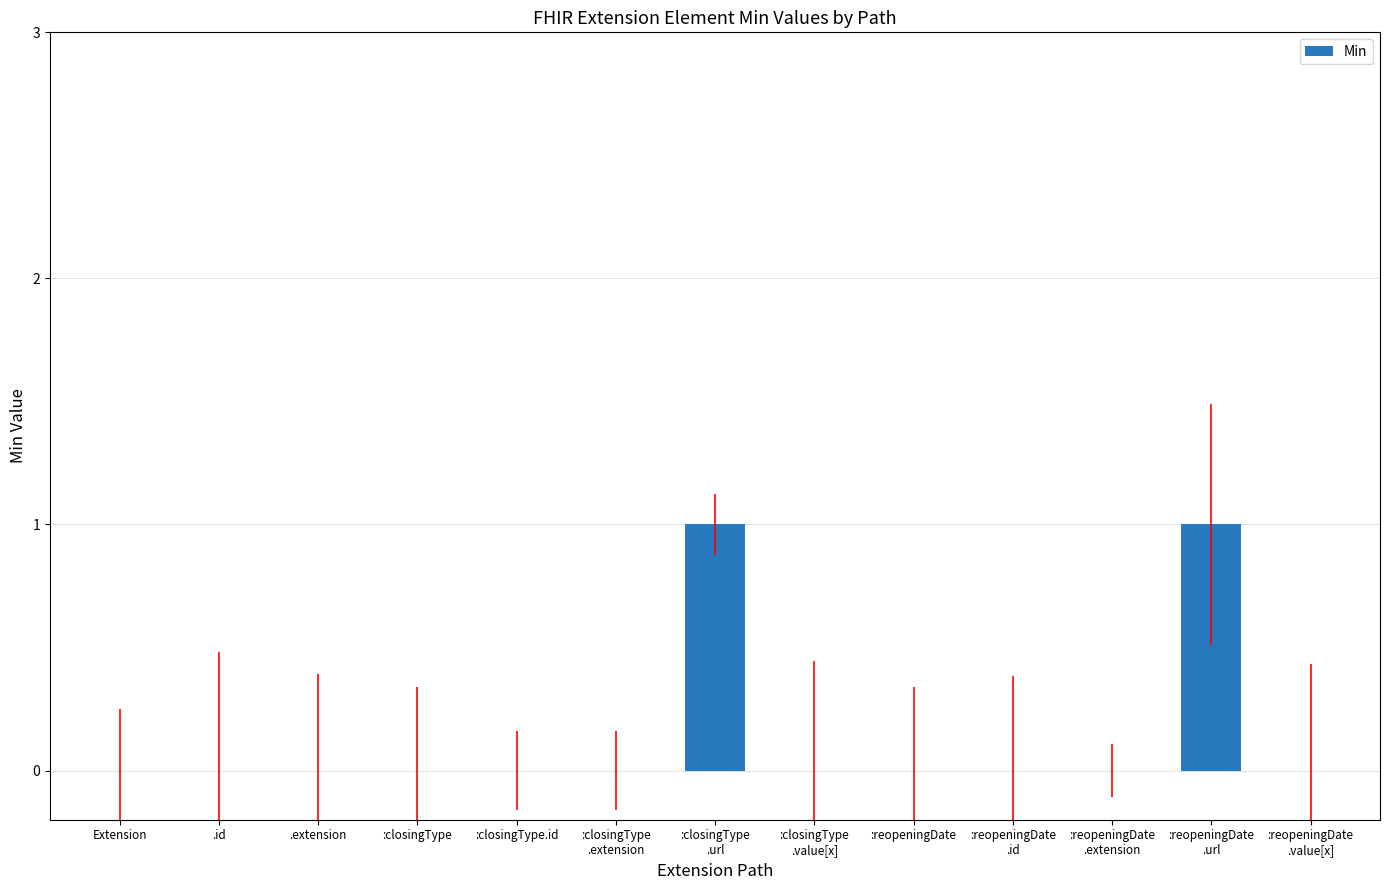

True or false: the data shows 0 at Extension.

True